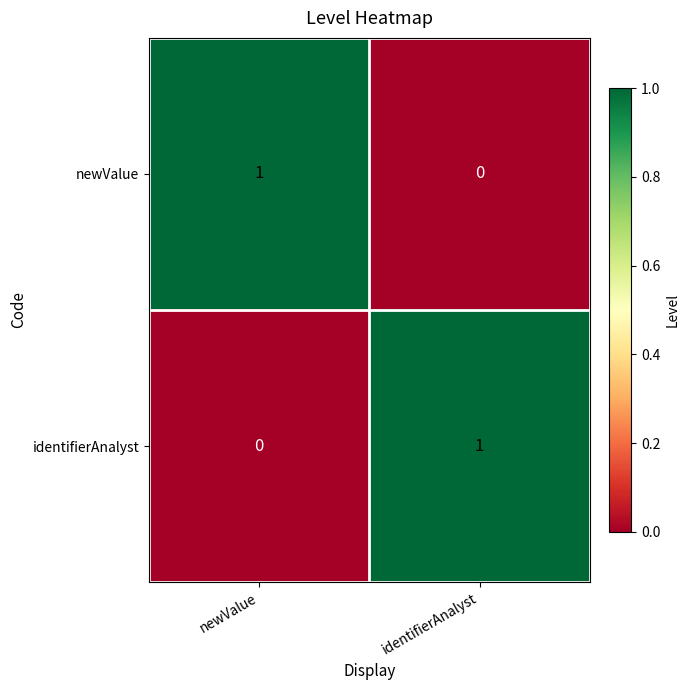

List the labels in order of identifierAnalyst value, smallest first.

newValue, identifierAnalyst